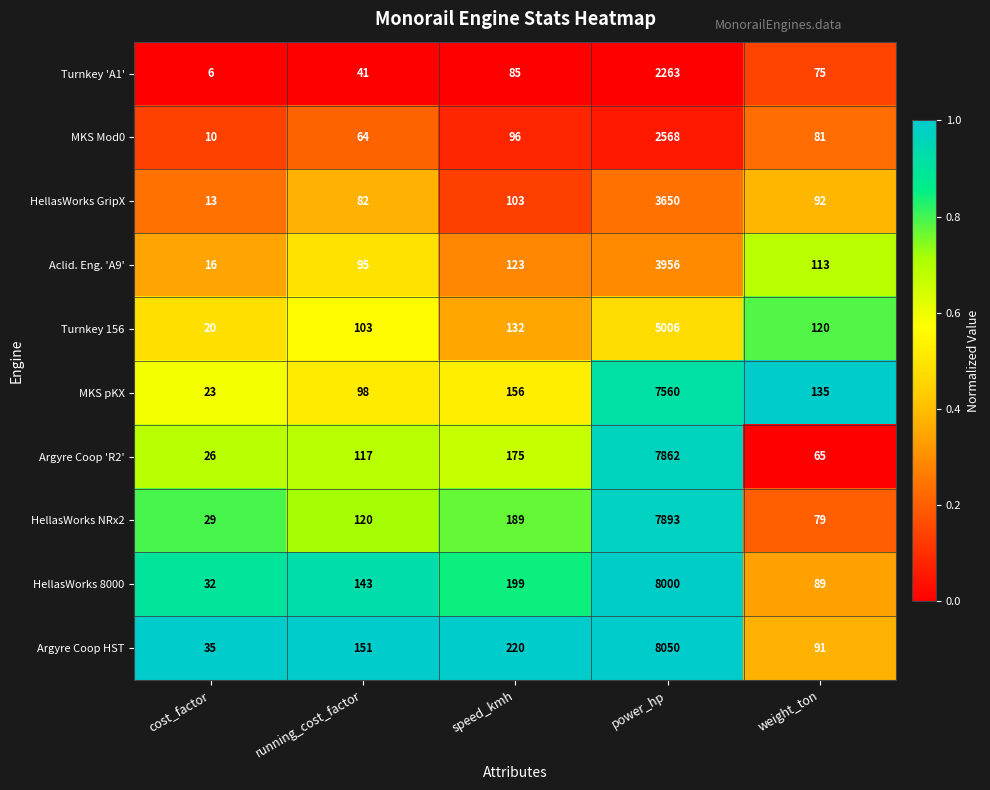

Which series has the widest spread of values?

Argyre Coop HST